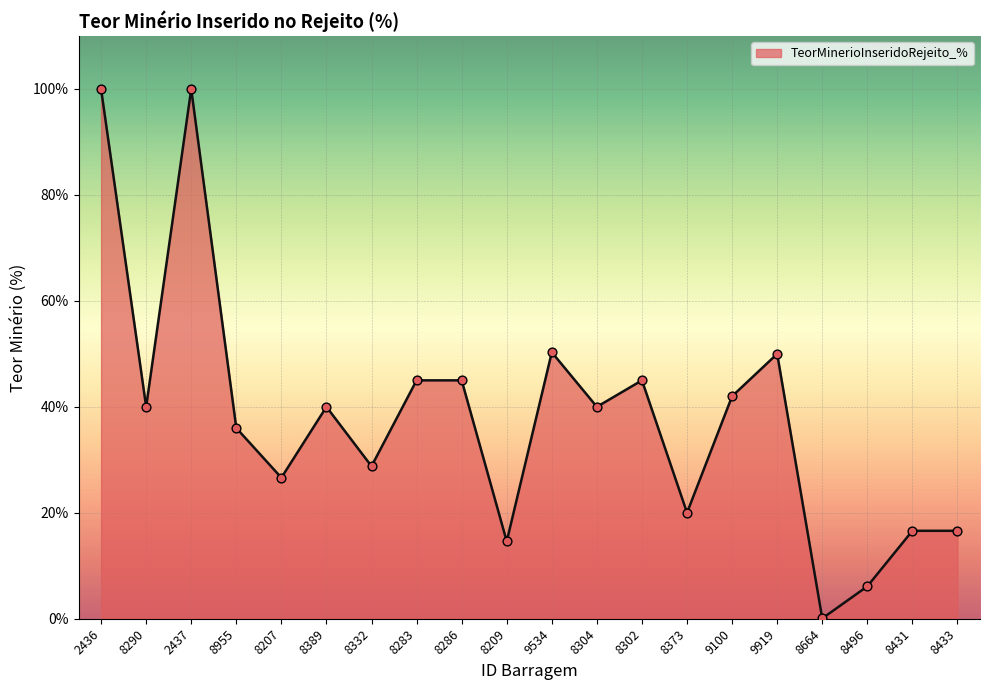

What is the change in value from 8209 to 8304?

+25.4